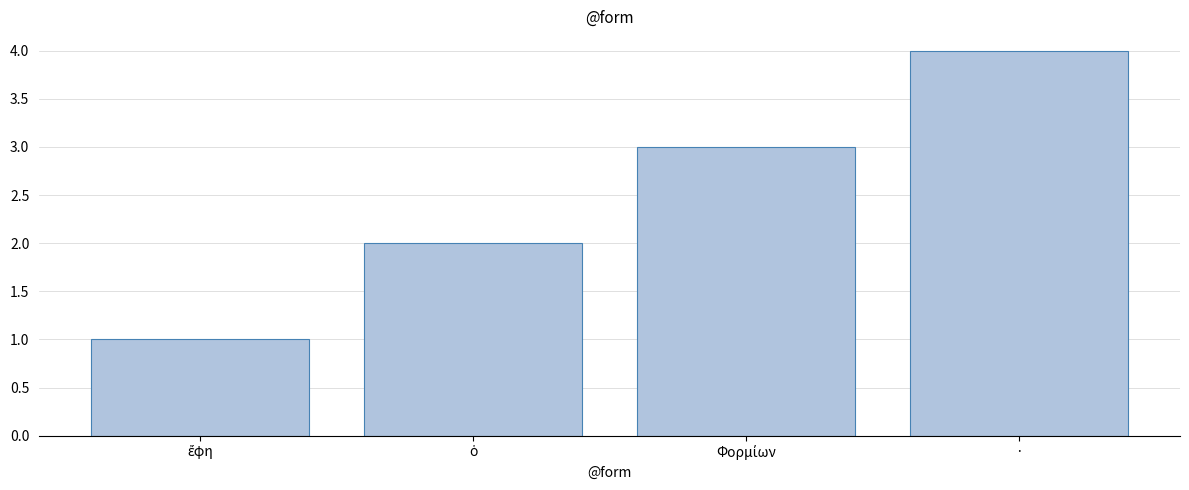

Read the value at ·.

4